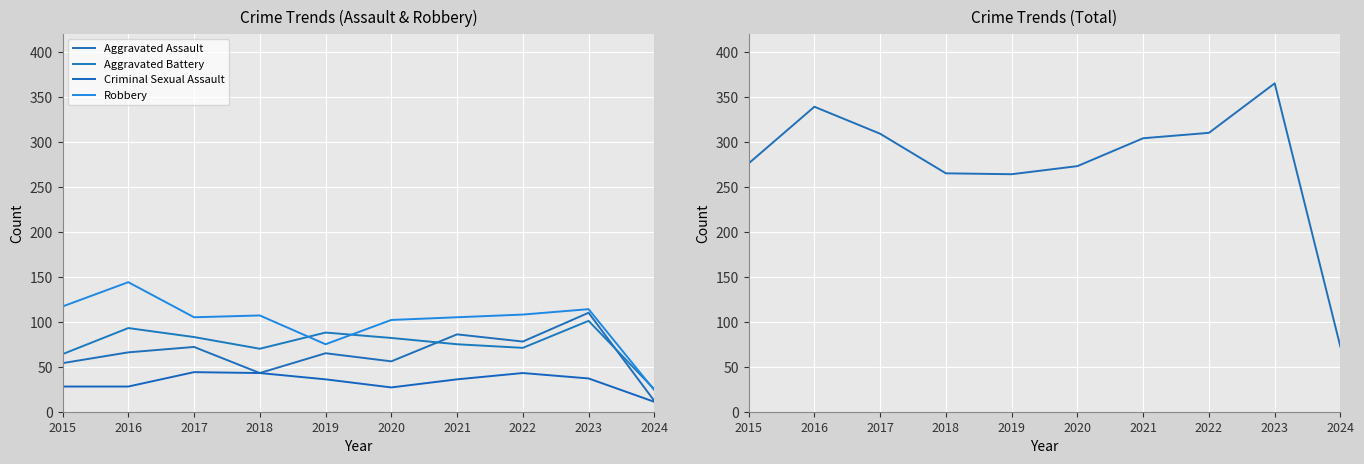

True or false: Aggravated Assault has more than 1 interior local peaks.

True